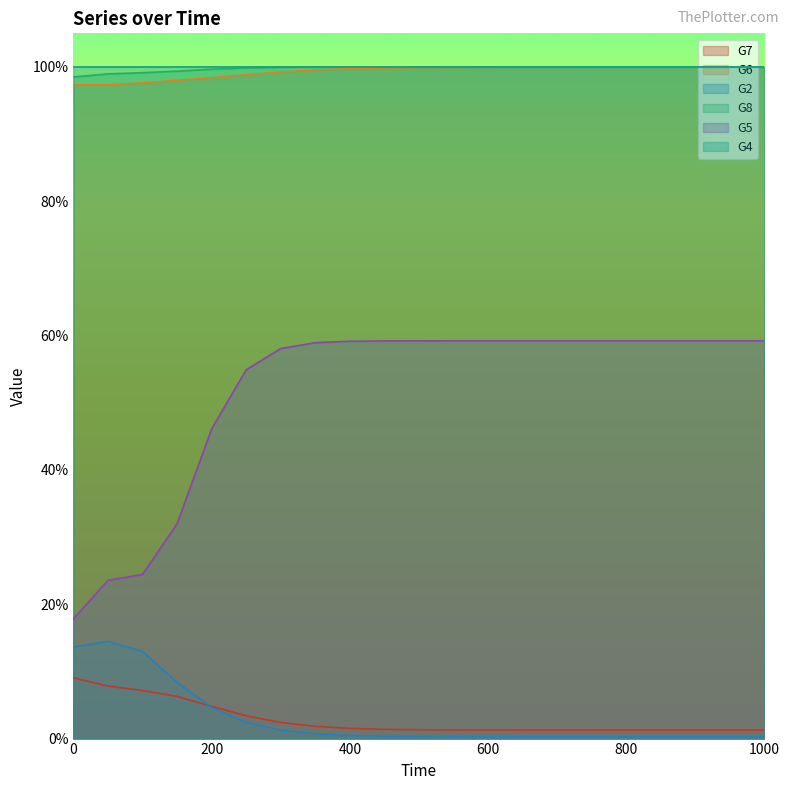

Is the value of G5 at 700.0 greater than the value of G7 at 50.0?

Yes